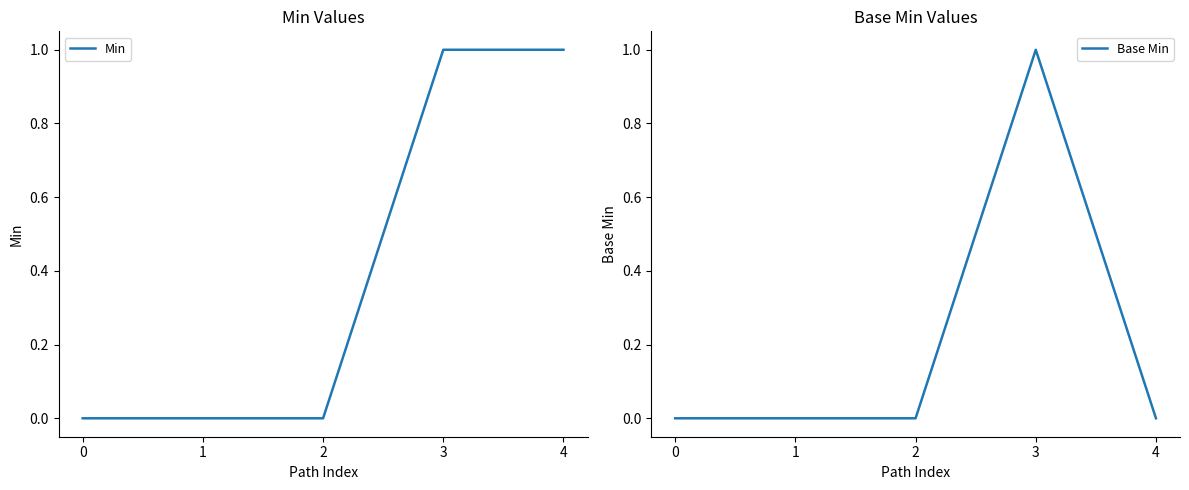

At how many categories does at least one series exceed 0?

2